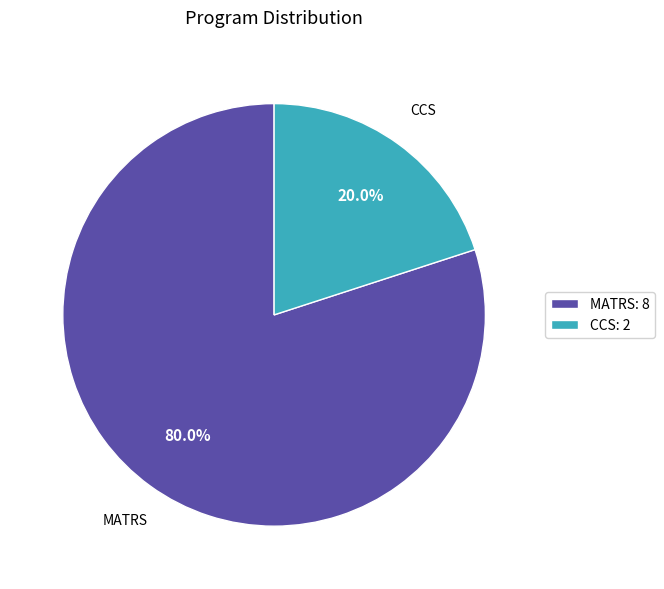

What is the total percentage of MATRS and CCS?

100.0%